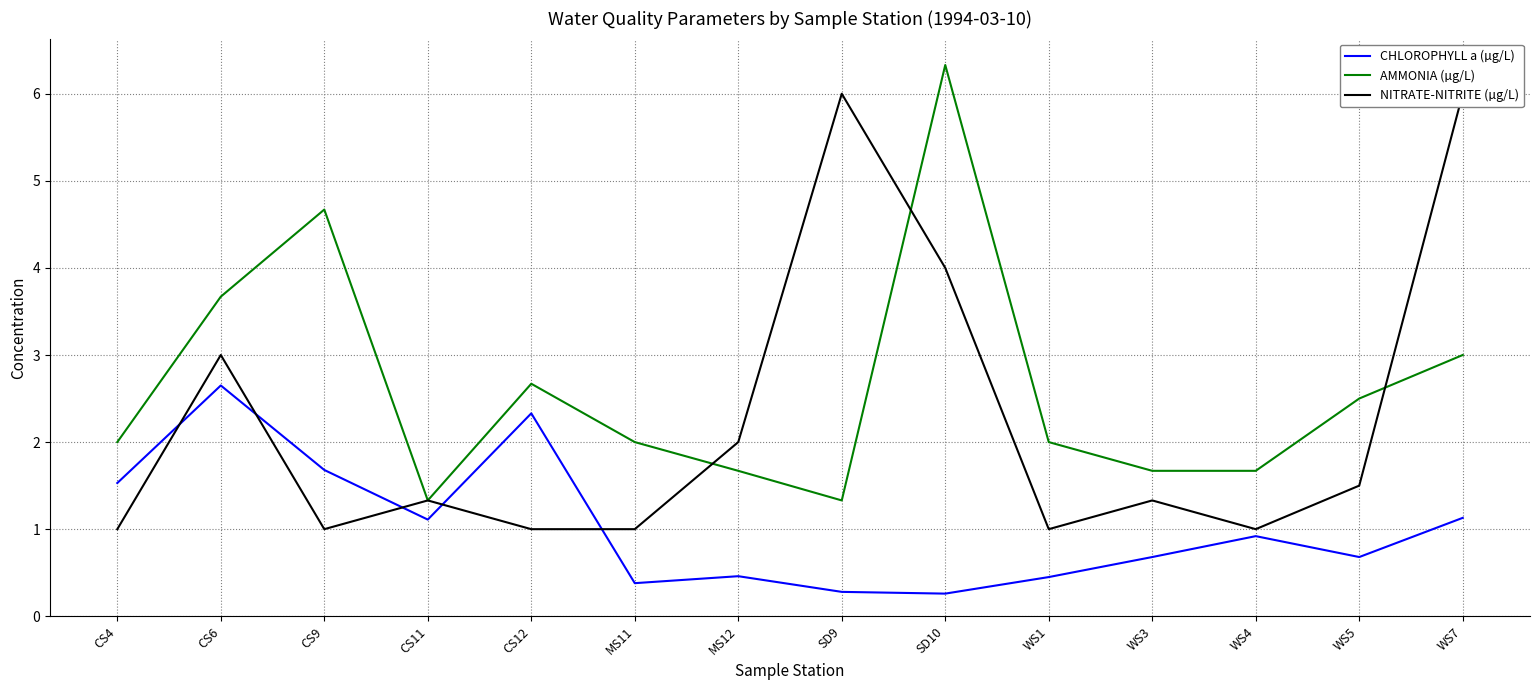

What is the label of the 2nd point from the left?

CS6